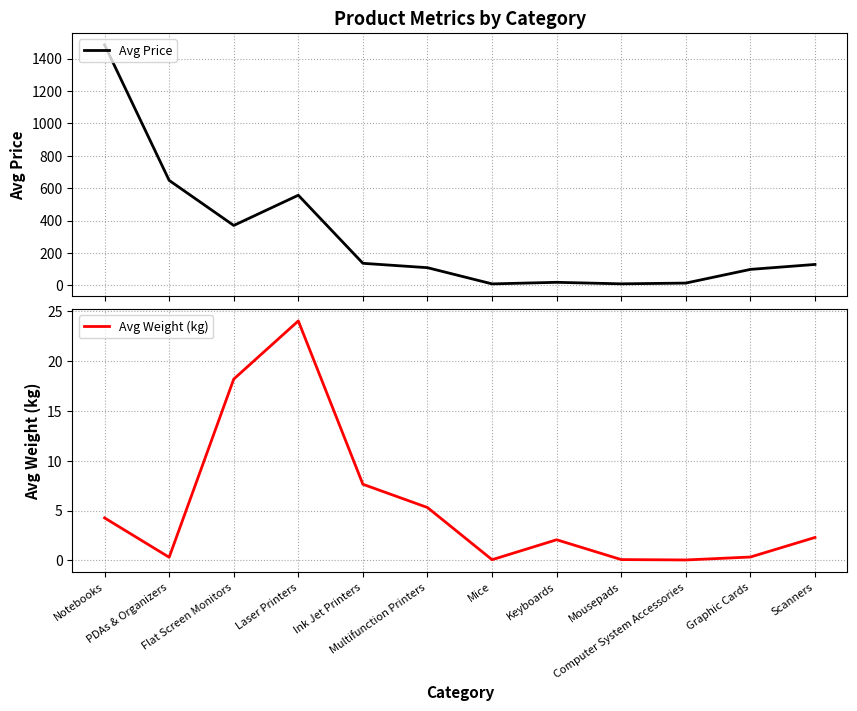

Reading left to right, what are all the values shown in this chart?

Avg Price: 1484.6	648.0	369.8	556.3	136.0	109.0	9.0	18.7	9.3	14.0	98.5	129.0
Avg Weight (kg): 4.3	0.3	18.2	24.0	7.6	5.3	0.1	2.1	0.1	0.0	0.3	2.3